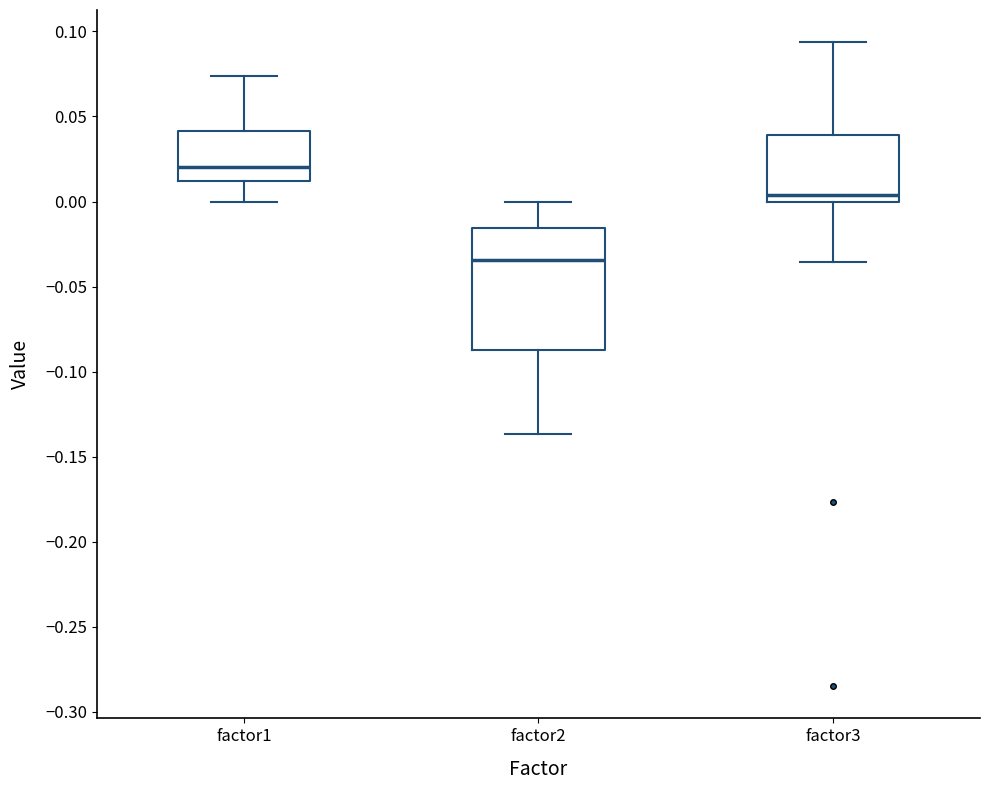

Where does the upper whisker of the box for factor3 end on the y-axis? The values are not printed on the chart, so give them approximately, as read against the axis.

0.095